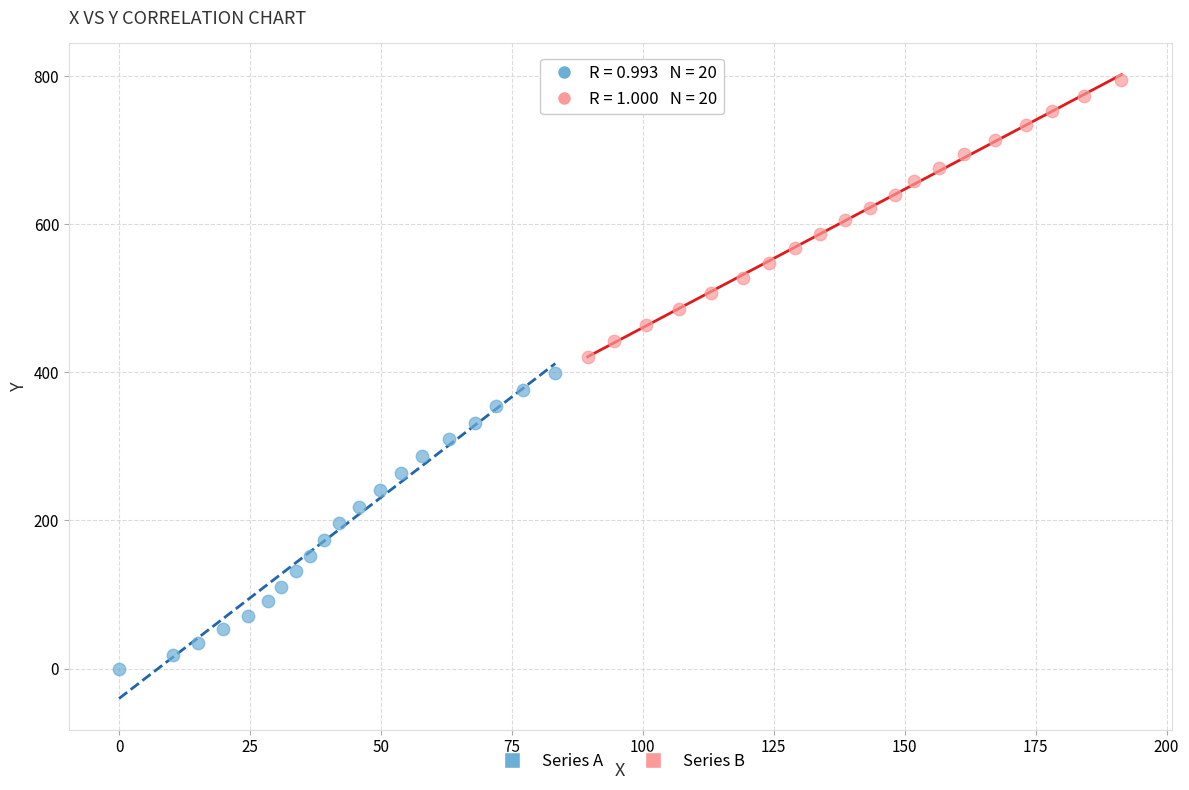

Which series reaches the maximum Y coordinate?

Series B